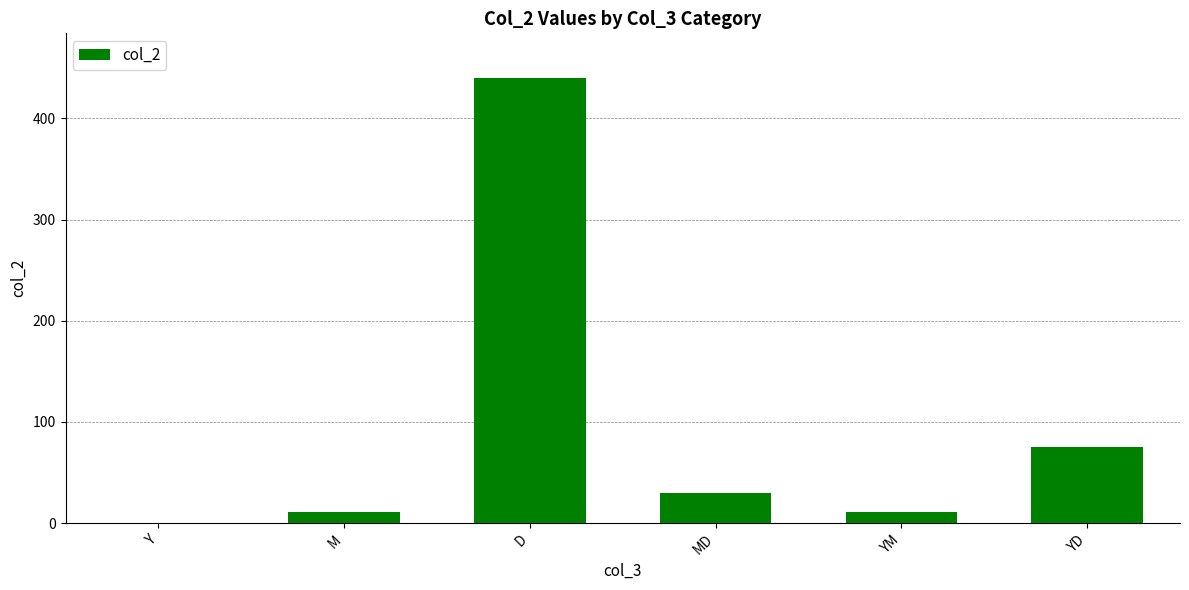

What is the change in value from Y to YM?

+11